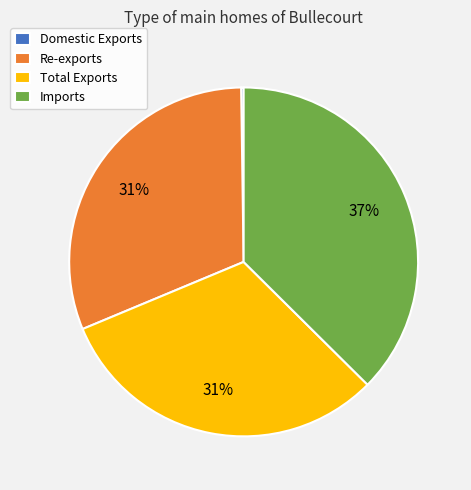

What is the ratio of the value at Imports to the value at Total Exports?

1.2